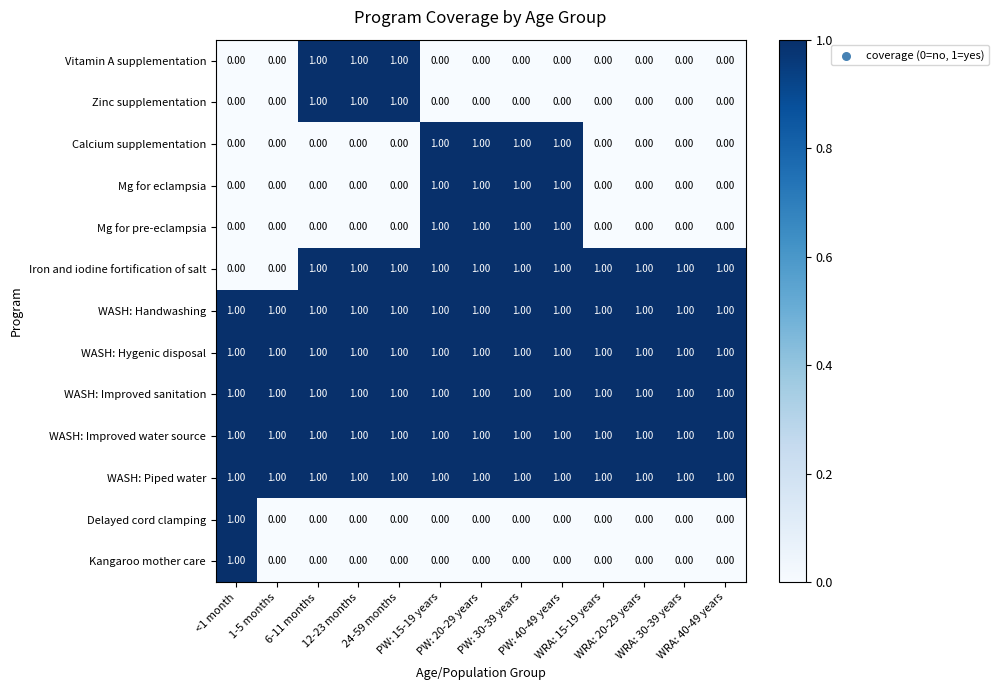

What is the sum of all Mg for eclampsia values?

4